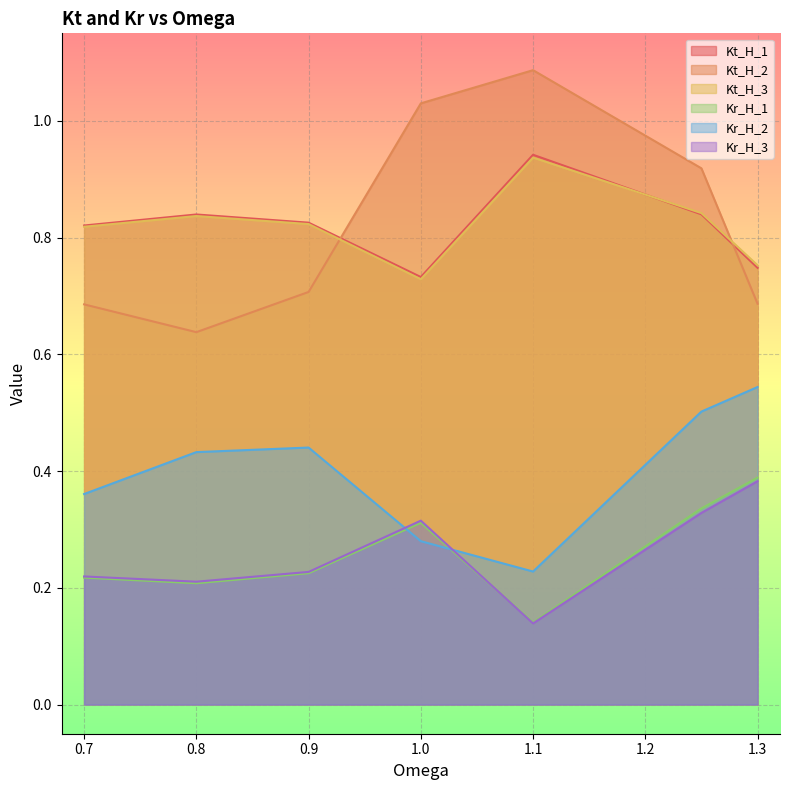

What is the label of the 6th point from the left?

1.25